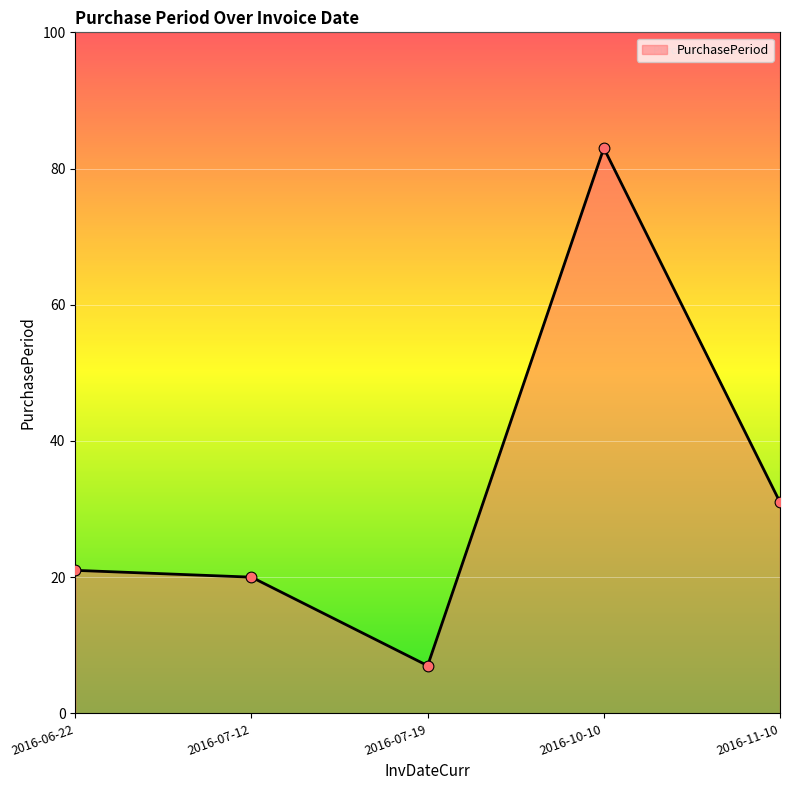

What is the change in value from 2016-06-22 to 2016-07-19?

-14